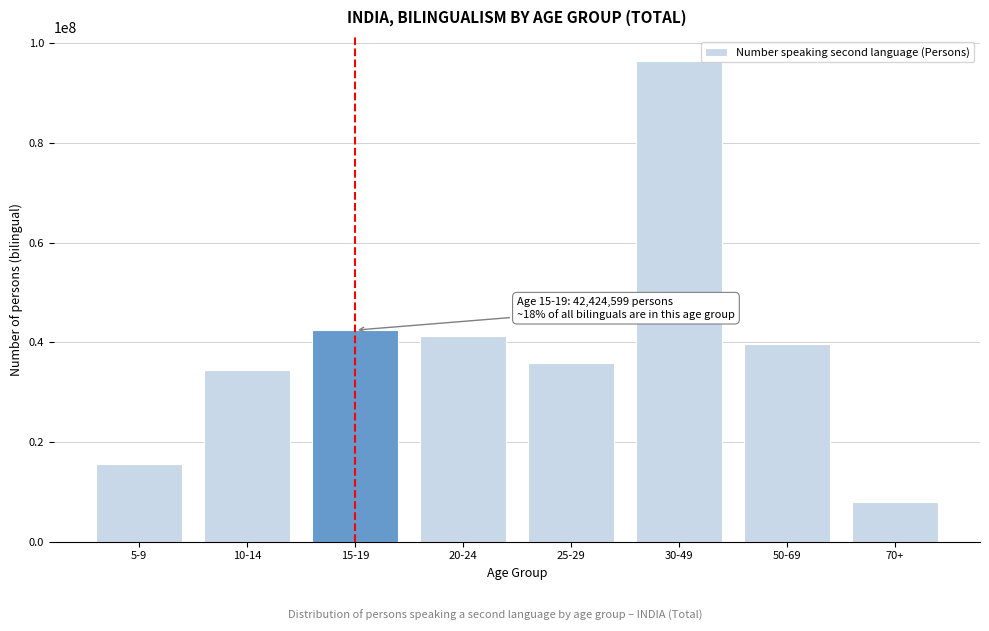

Reading left to right, transcribe all the data shown in this chart.

5-9=15649192	10-14=34488492	15-19=42424599	20-24=41344406	25-29=35924045	30-49=96443870	50-69=39729782	70+=7962347